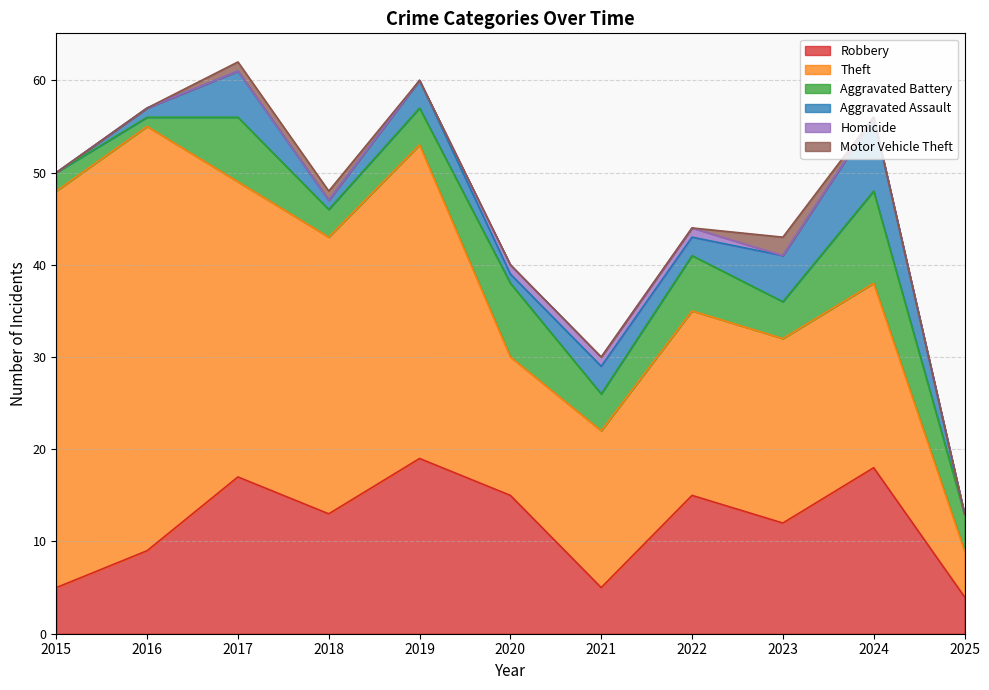

How many values in the Robbery series exceed 13?

5